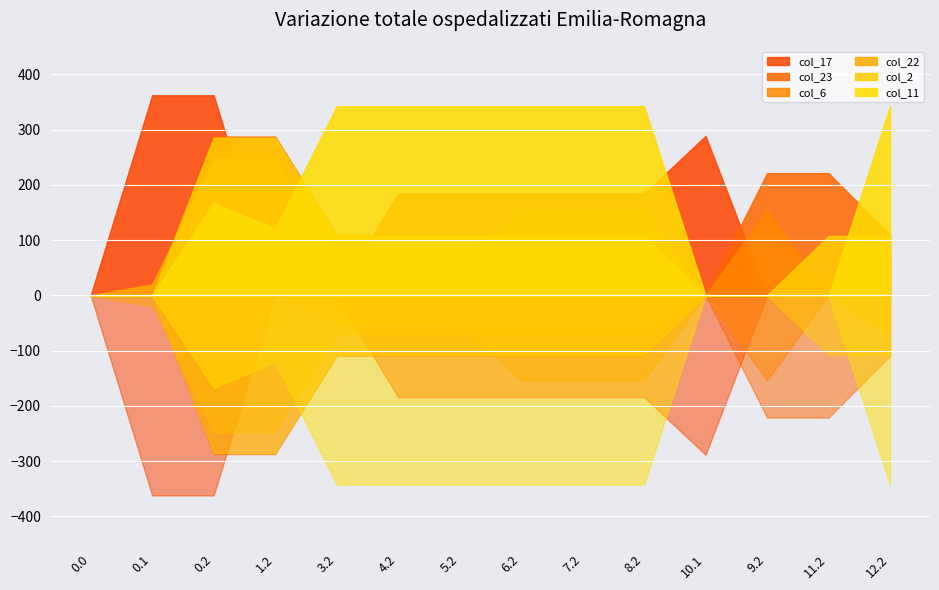

What is the value of the col_2 point at the 9th from the left?

107.5